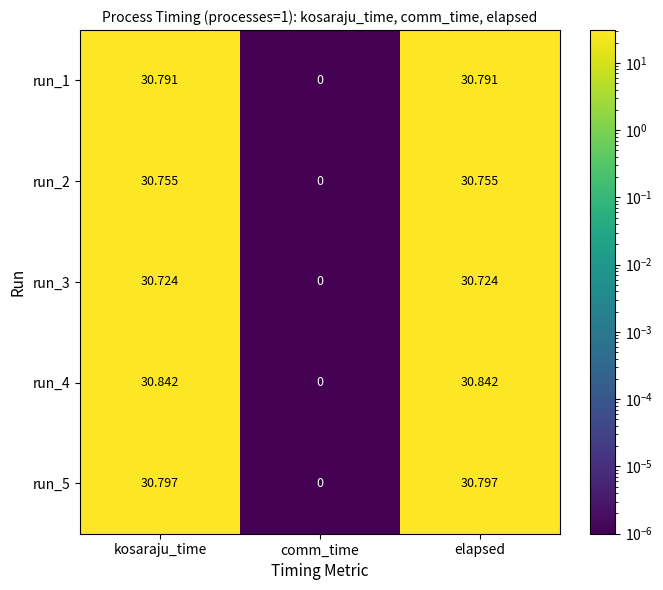

At which category does the chart reach its minimum across all series?

comm_time